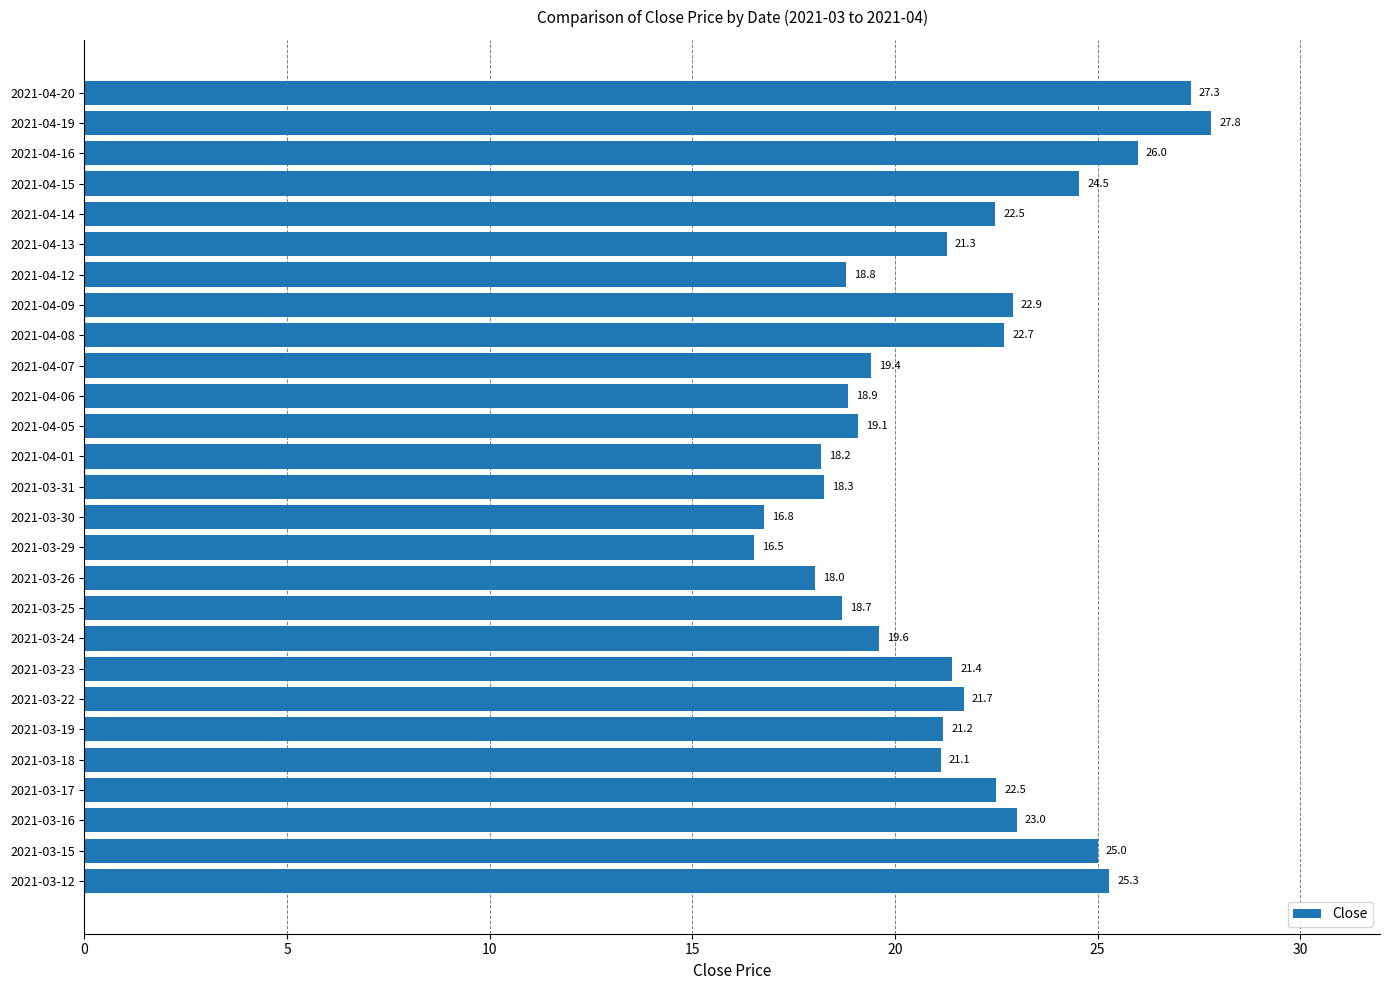

How many values are below 21?

11